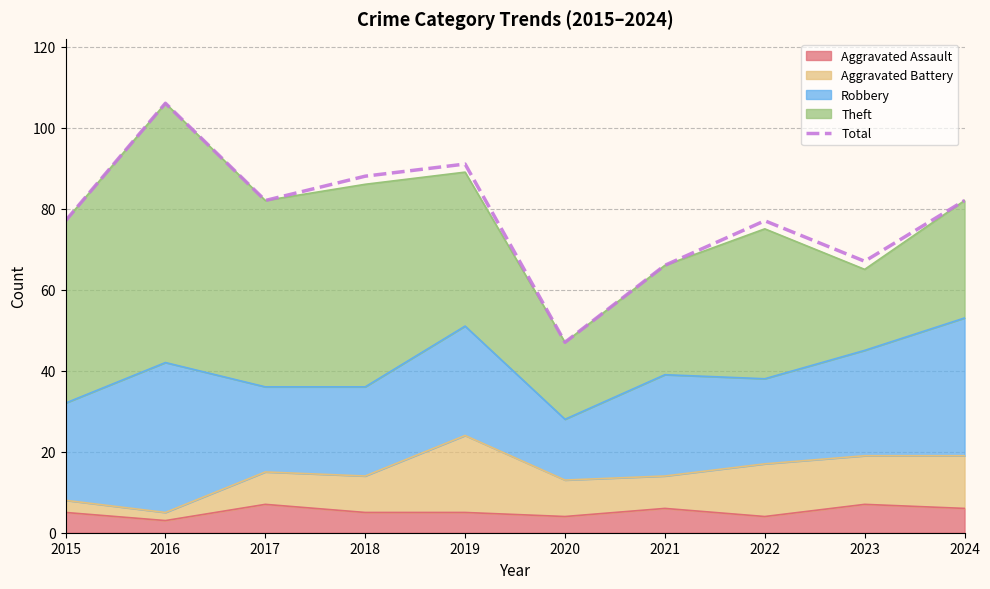

True or false: the data has more than 0 interior local peaks.

True